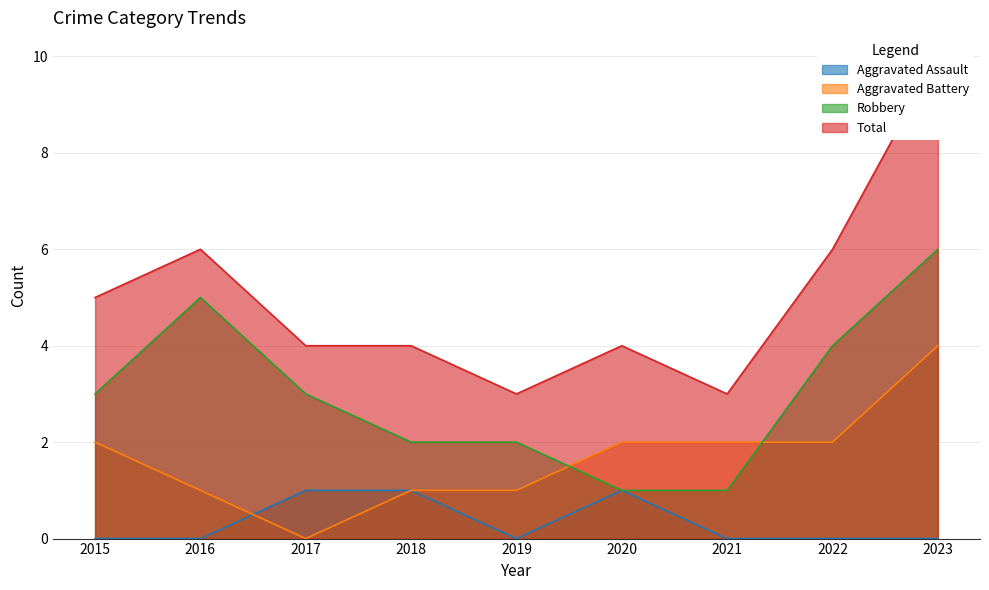

How many interior local valleys does the Aggravated Battery series have?

1